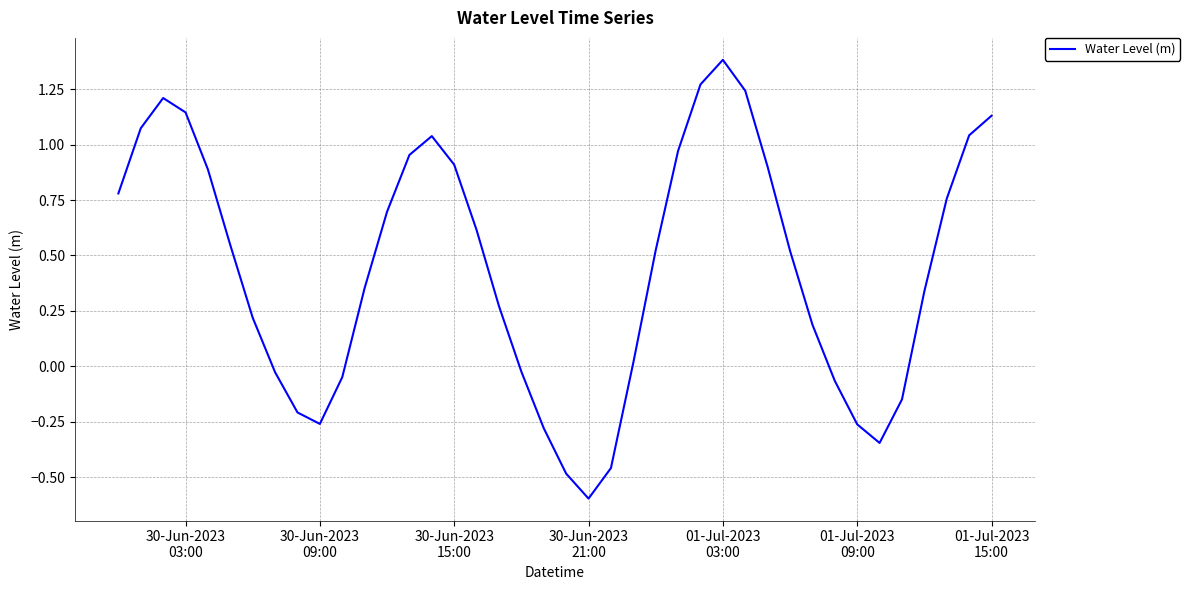

What is the difference between the second highest and second lowest values?

1.8